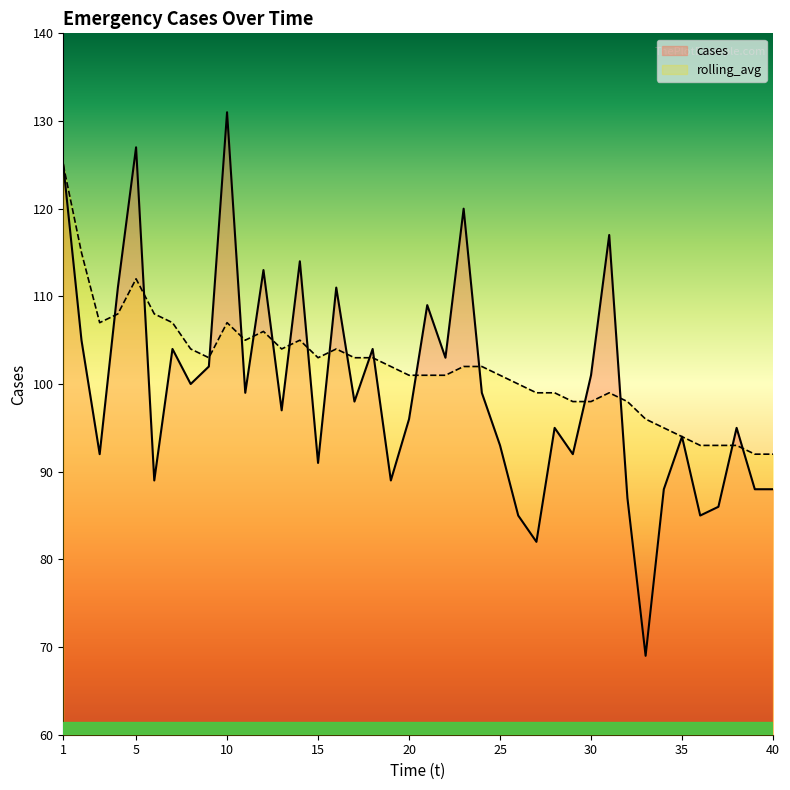

How many distinct data groups are displayed?

2